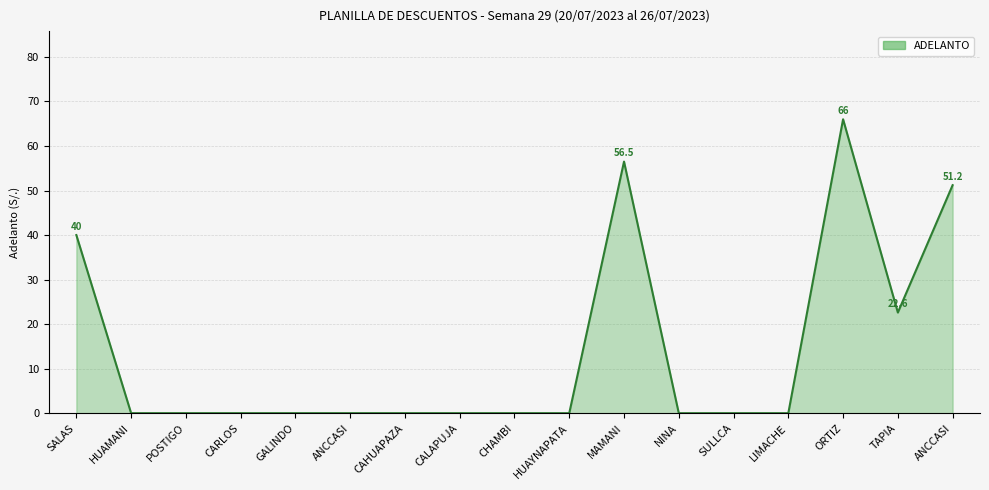

How many lines are shown in the chart?

1